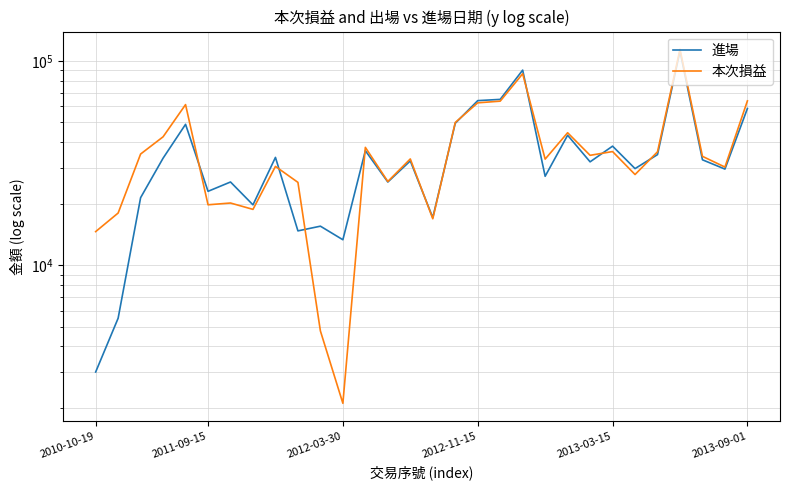

Rank the series by their average value, from lowest to highest.

進場, 本次損益